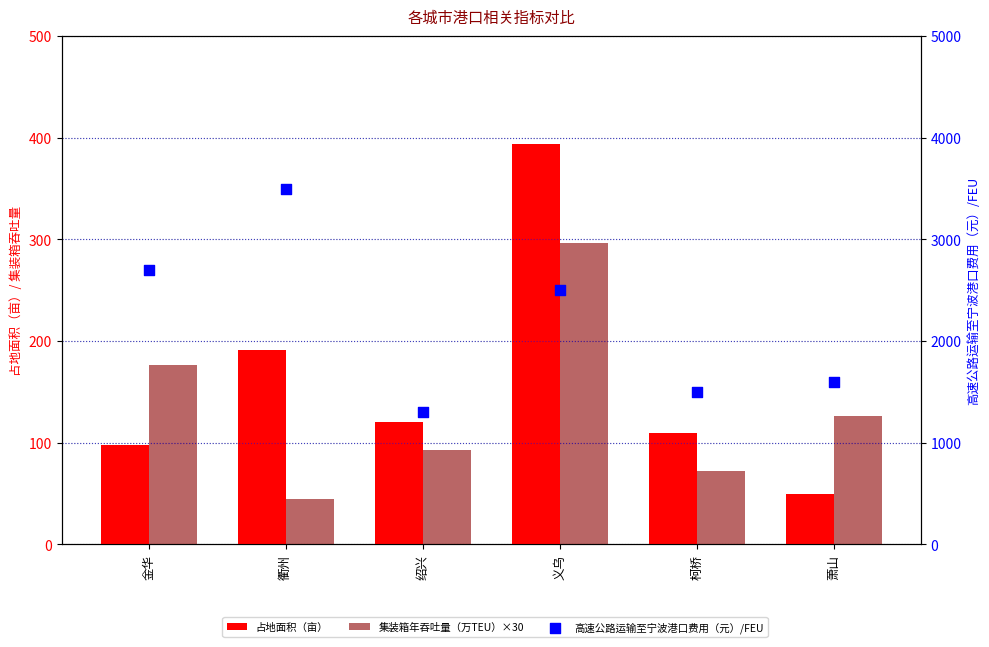

What are all the series names shown in the legend?

占地面积（亩）, 集装箱年吞吐量（万TEU）×30, 高速公路运输至宁波港口费用（元）/FEU